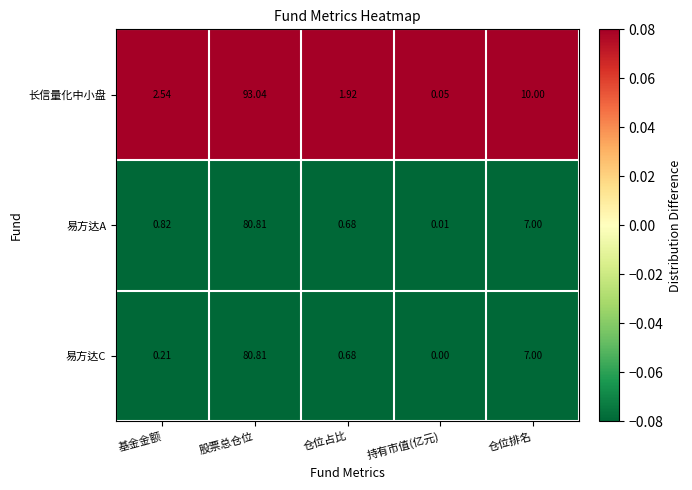

Which label corresponds to the largest value in the chart?

股票总仓位